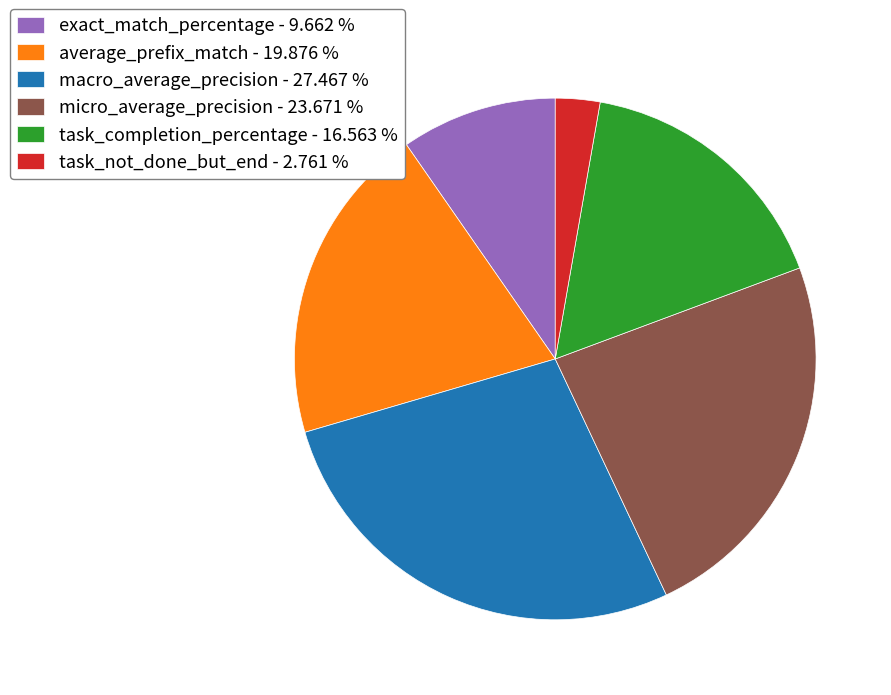

Does any single category account for the majority?

No